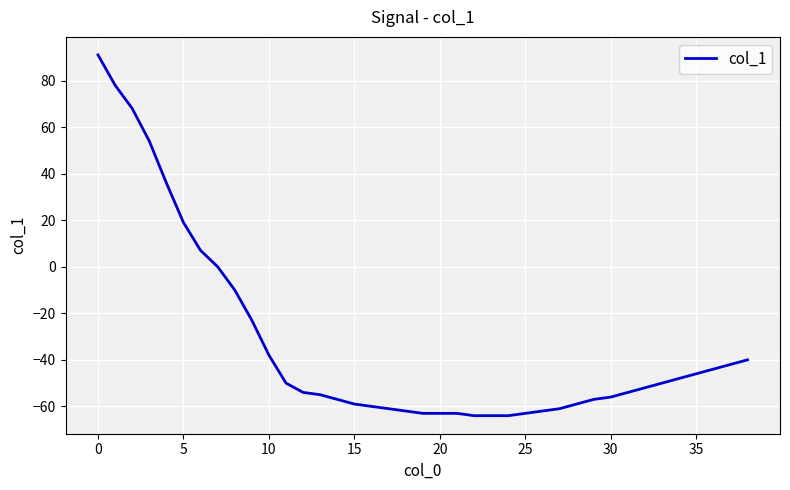

What is the greatest value displayed?

91